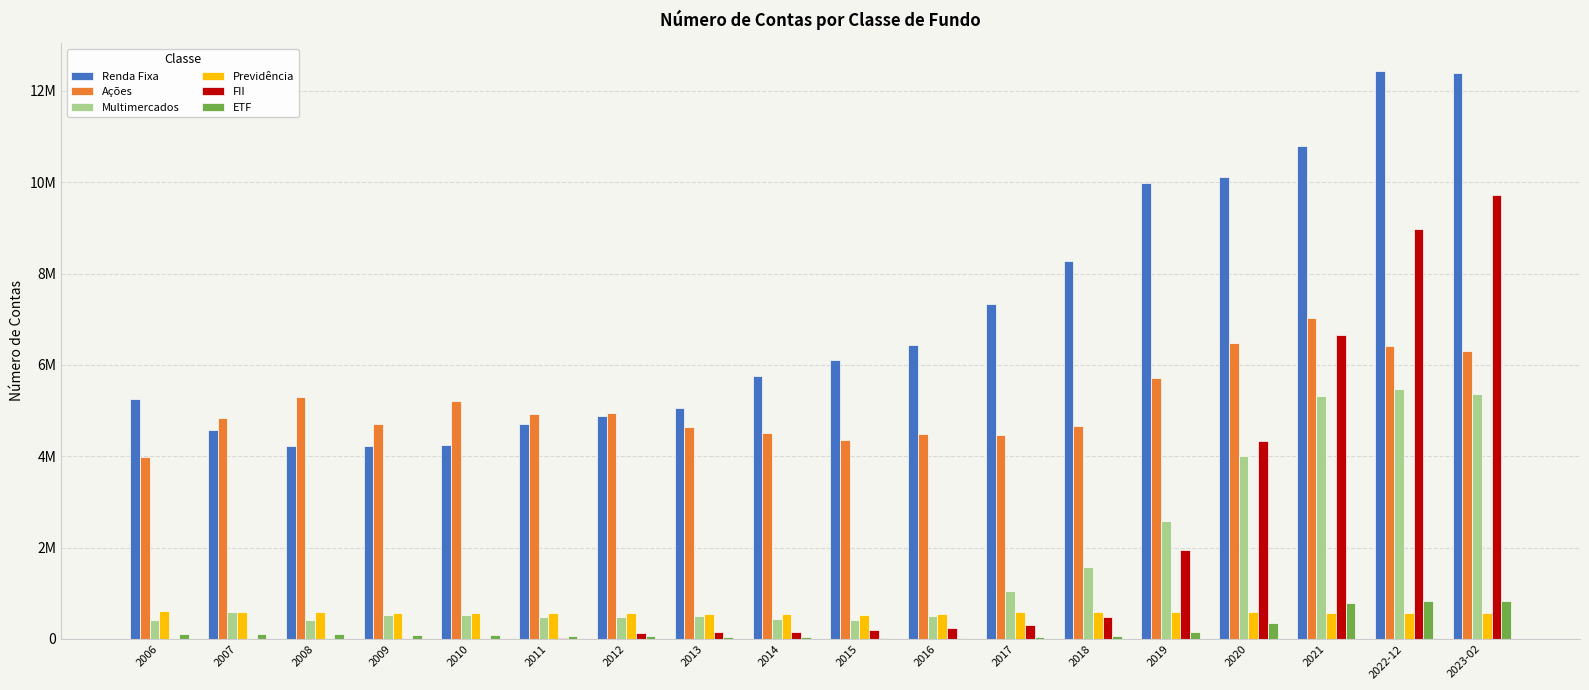

What is the sum of the Ações values at 2007 and 2022-12?

11256664